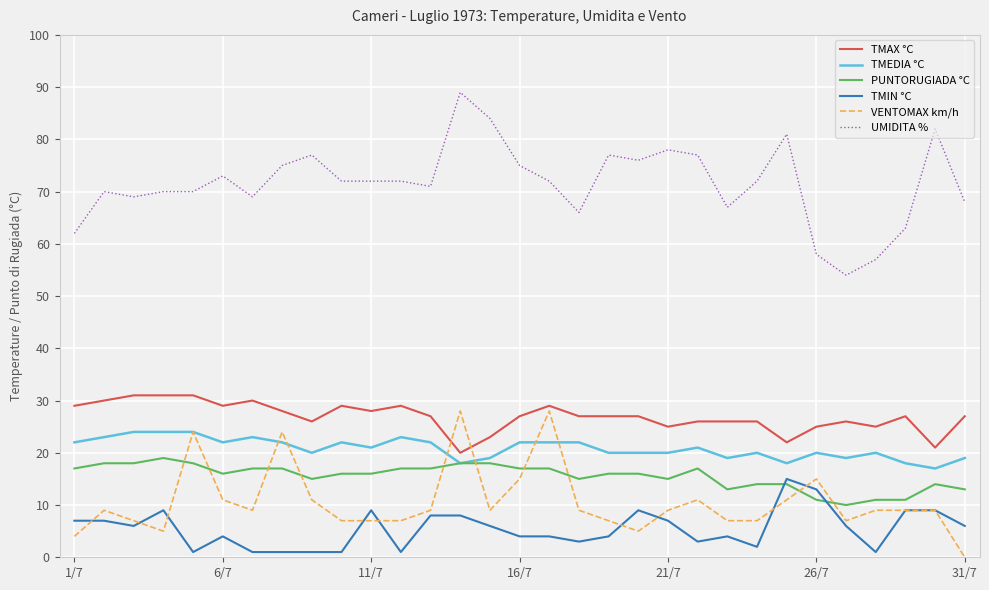

Reading left to right, transcribe all the data shown in this chart.

TMAX °C: 29	30	31	31	31	29	30	28	26	29	28	29	27	20	23	27	29	27	27	27	25	26	26	26	22	25	26	25	27	21	27
TMEDIA °C: 22	23	24	24	24	22	23	22	20	22	21	23	22	18	19	22	22	22	20	20	20	21	19	20	18	20	19	20	18	17	19
PUNTORUGIADA °C: 17	18	18	19	18	16	17	17	15	16	16	17	17	18	18	17	17	15	16	16	15	17	13	14	14	11	10	11	11	14	13
TMIN °C: 7	7	6	9	1	4	1	1	1	1	9	1	8	8	6	4	4	3	4	9	7	3	4	2	15	13	6	1	9	9	6
VENTOMAX km/h: 4	9	7	5	24	11	9	24	11	7	7	7	9	28	9	15	28	9	7	5	9	11	7	7	11	15	7	9	9	9	0
UMIDITA %: 62	70	69	70	70	73	69	75	77	72	72	72	71	89	84	75	72	66	77	76	78	77	67	72	81	58	54	57	63	82	68